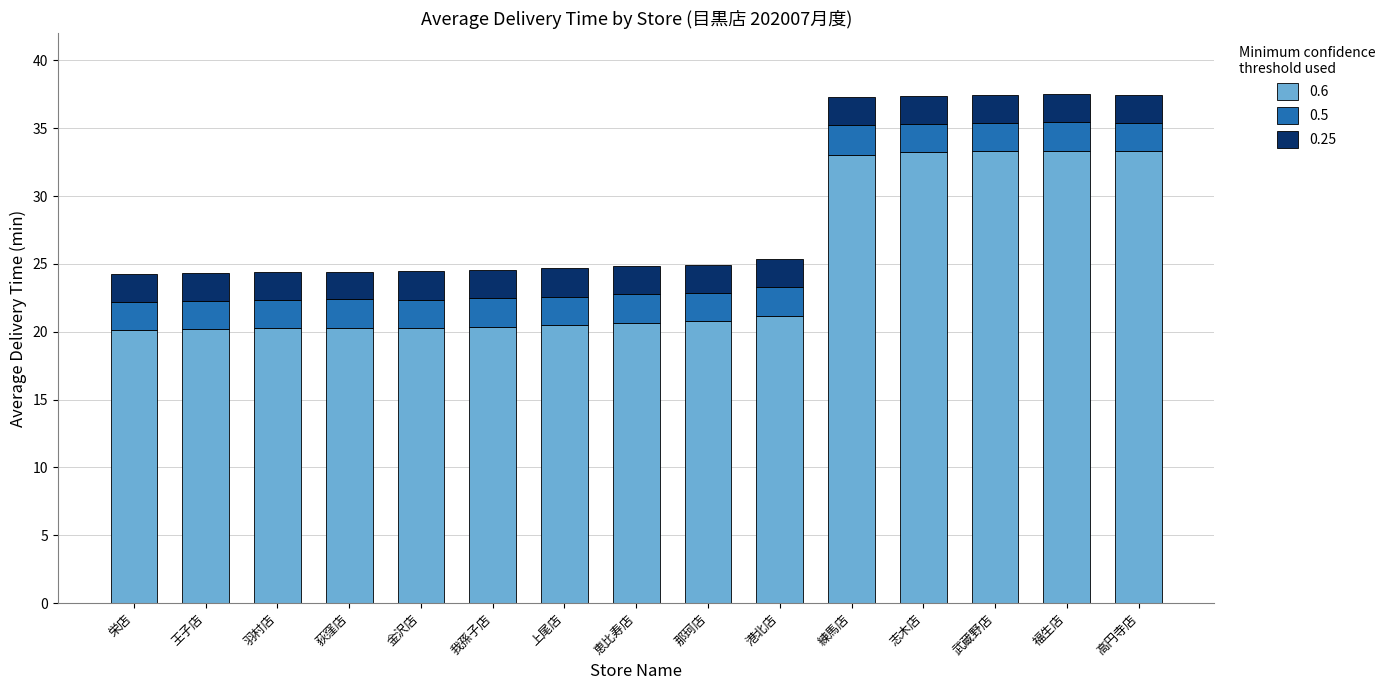

What is the maximum value for 0.6?

33.3